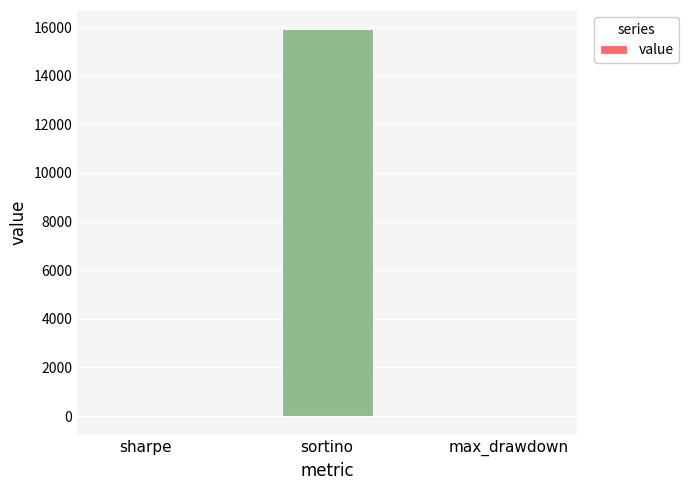

Is it true that the value at sortino is 15906.8?

True